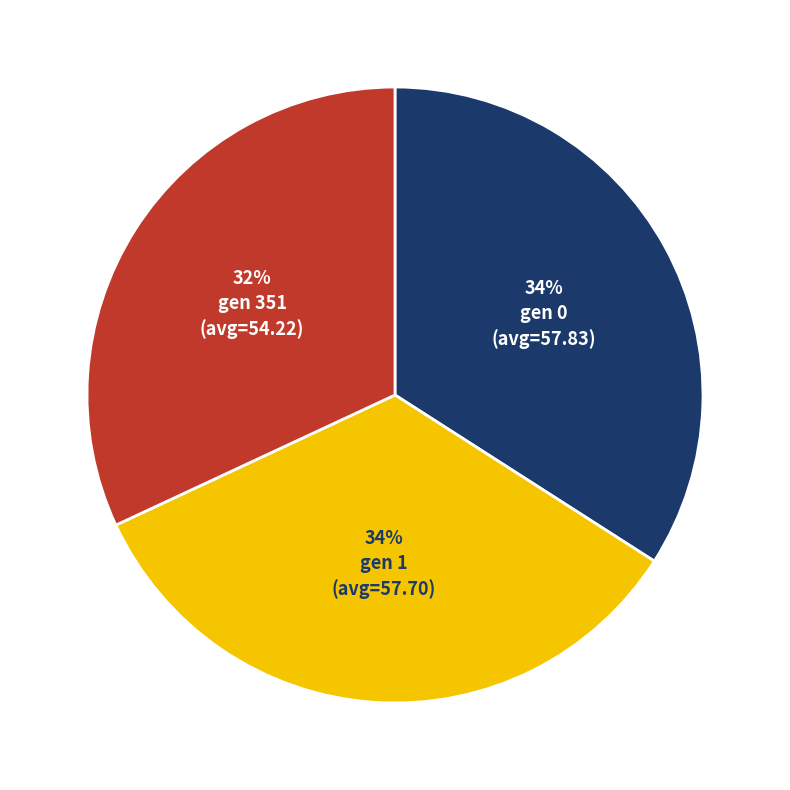

To the nearest percent, what is the average slice percentage?

33%